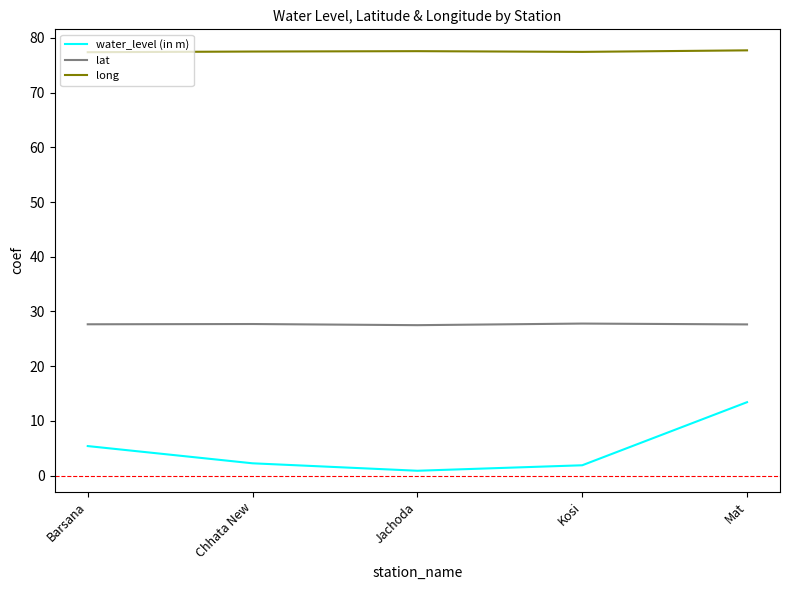

How many lines are shown in the chart?

3